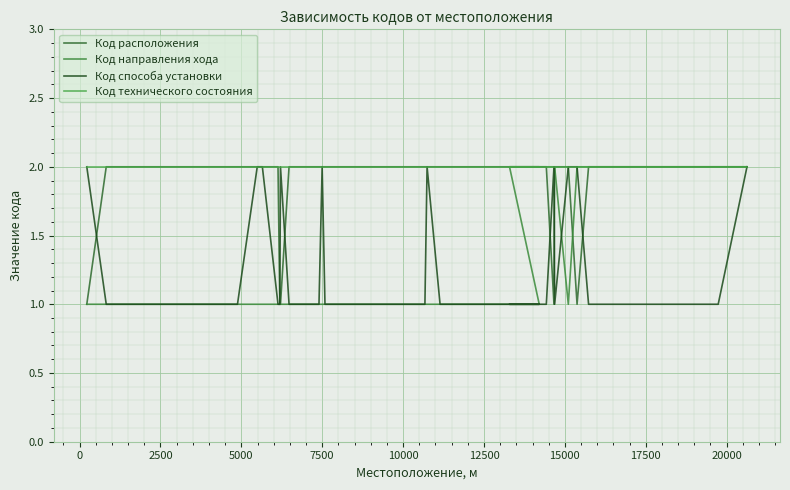

What is the average value of the Код технического состояния series?

2